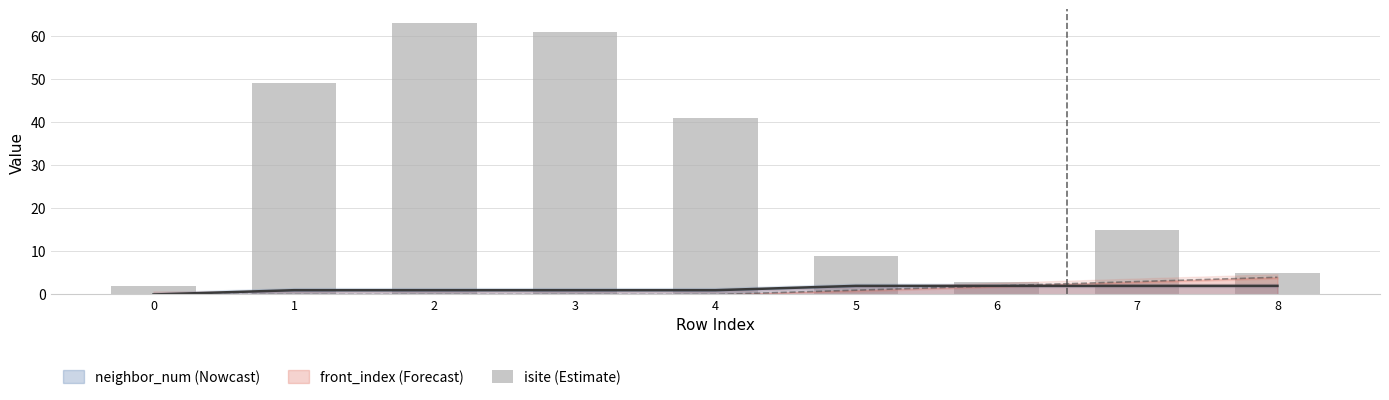

Rank the categories by value from highest to lowest.

2, 3, 1, 4, 7, 5, 8, 6, 0